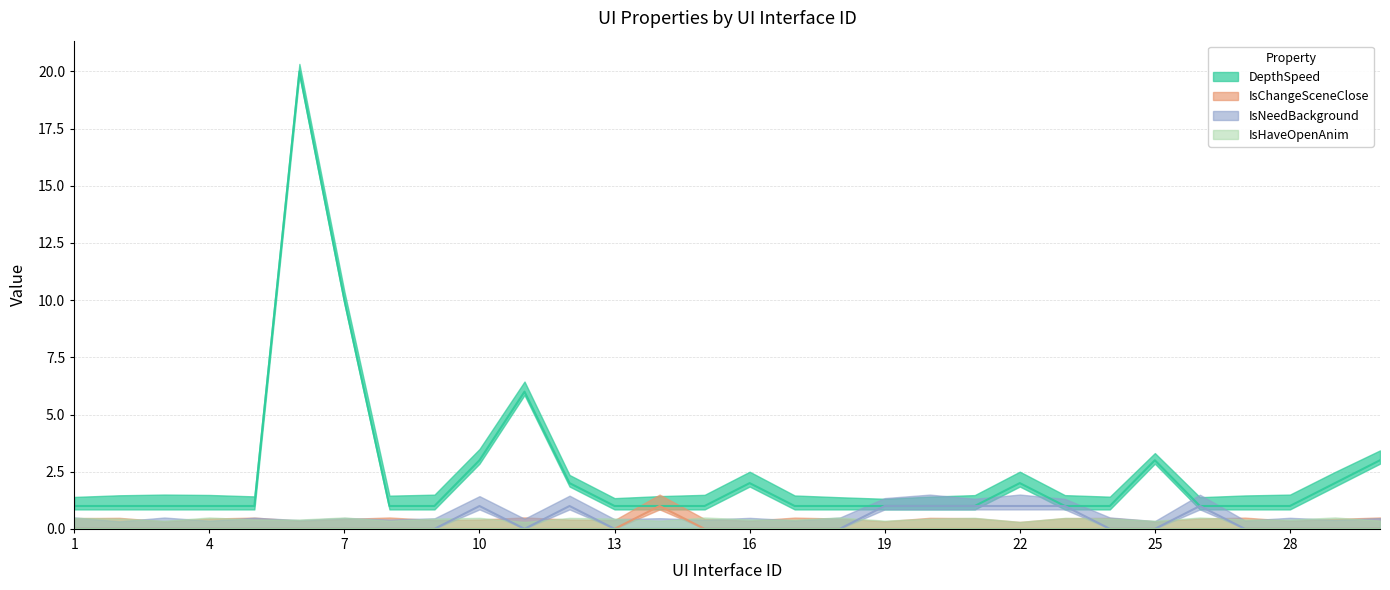

Which series has the largest total across all categories?

DepthSpeed